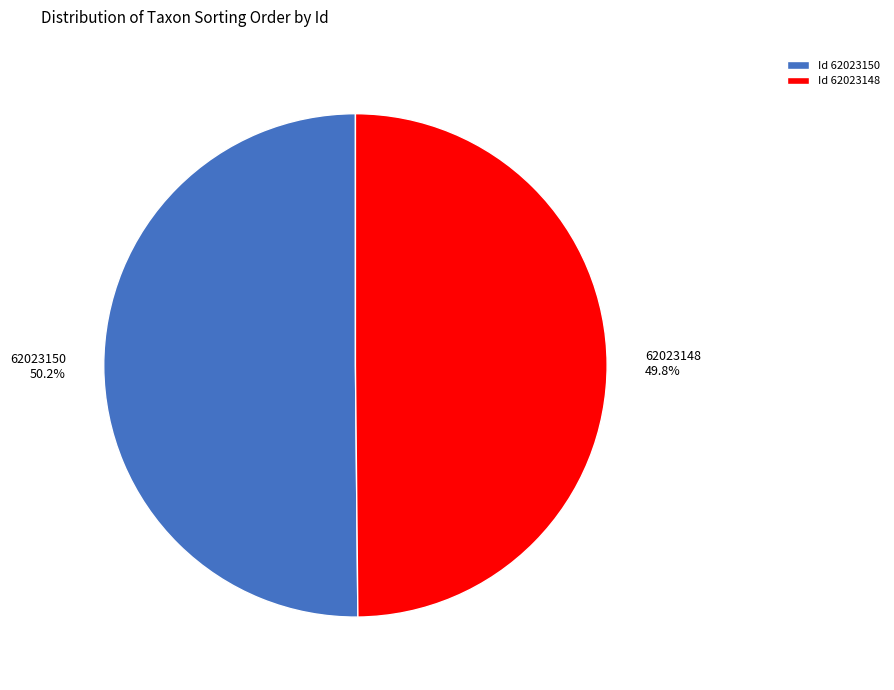

To the nearest percent, what percentage of the pie is 62023150?

50%